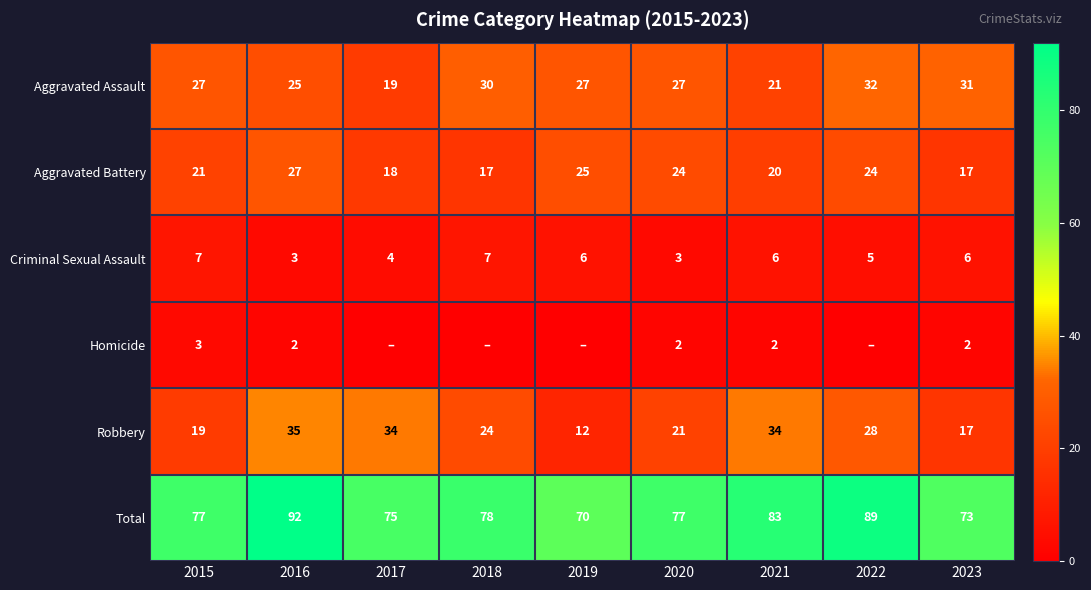

How many Aggravated Battery values are between 18 and 24?

5